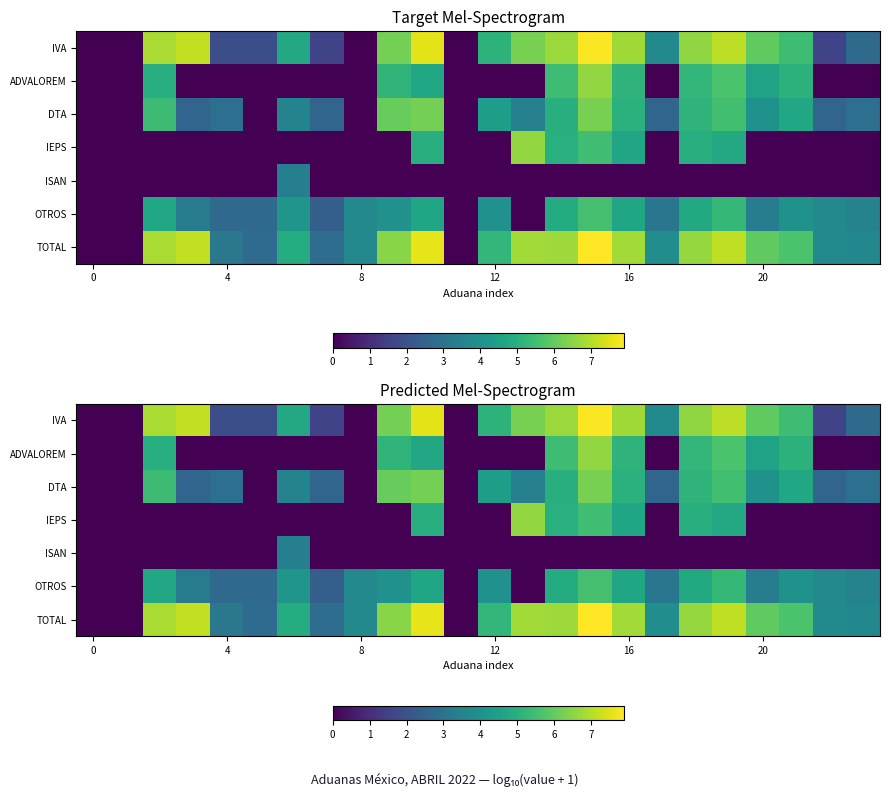

How many values in the DTA series exceed 3?

13